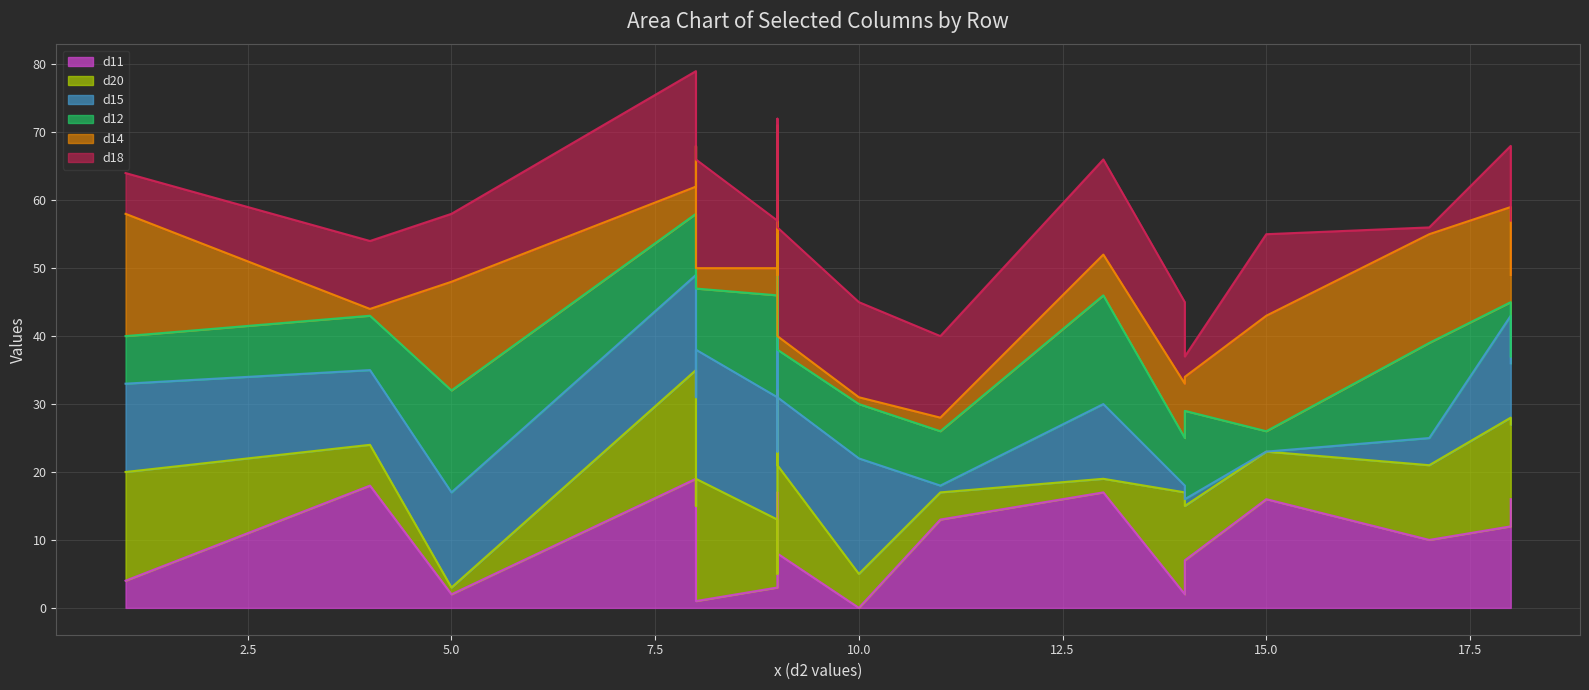

How many lines are shown in the chart?

6